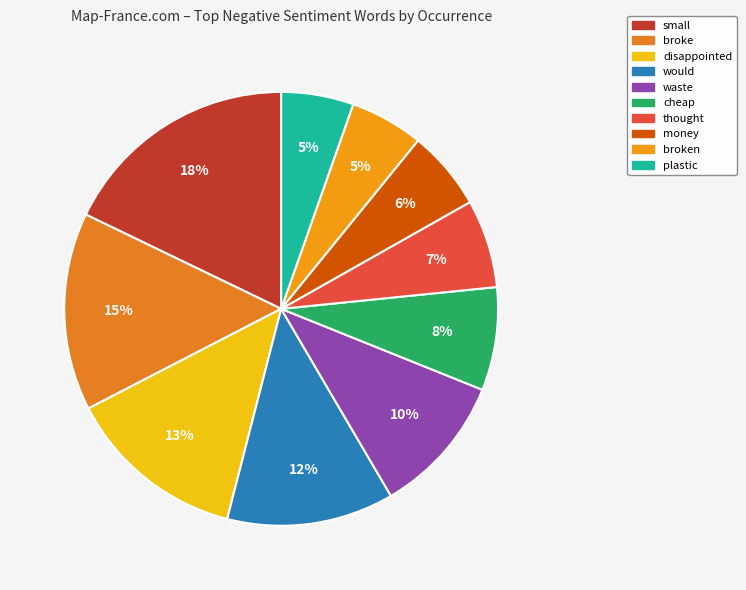

How many segments does this pie chart have?

10